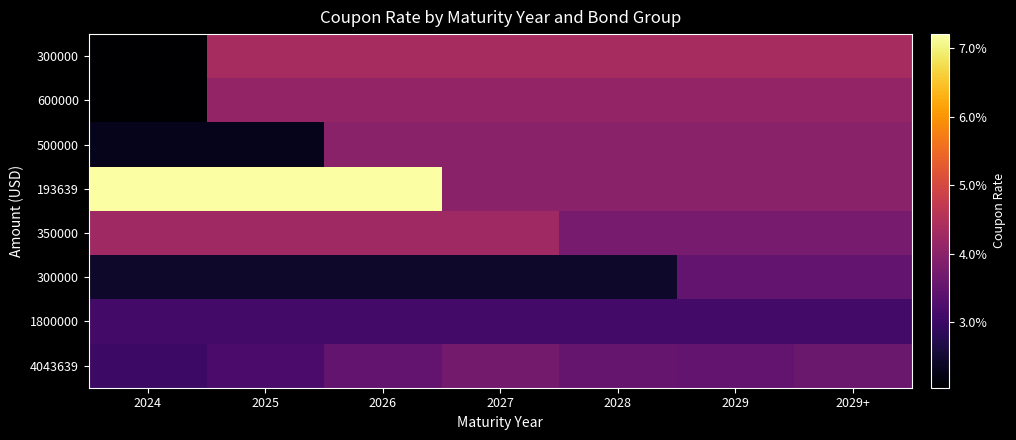

At how many categories does at least one series exceed 0?

7